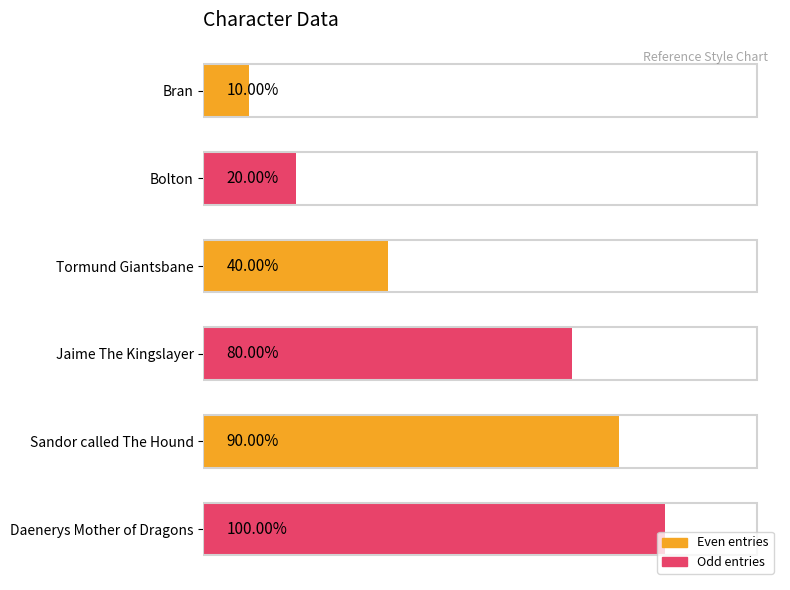

Are the bars horizontal?

Yes